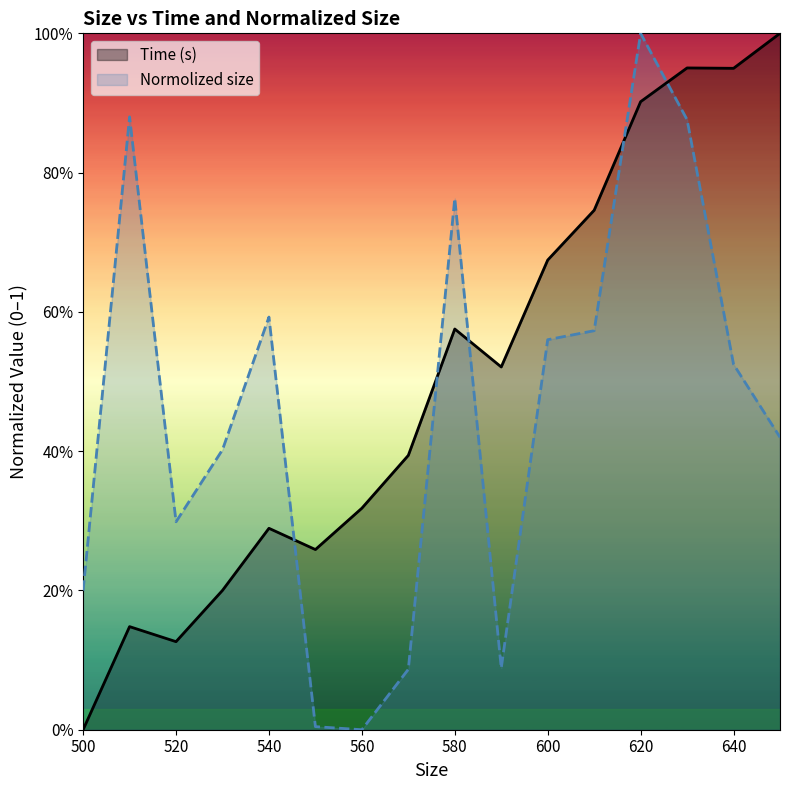

What is the difference between the maximum and minimum values in the Normolized size series?

1.0